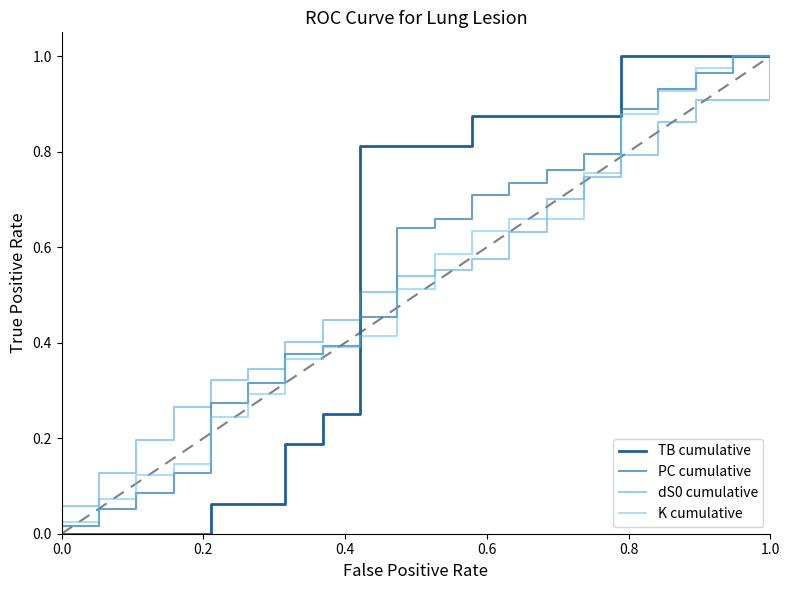

Which series has the widest spread of values?

TB cumulative